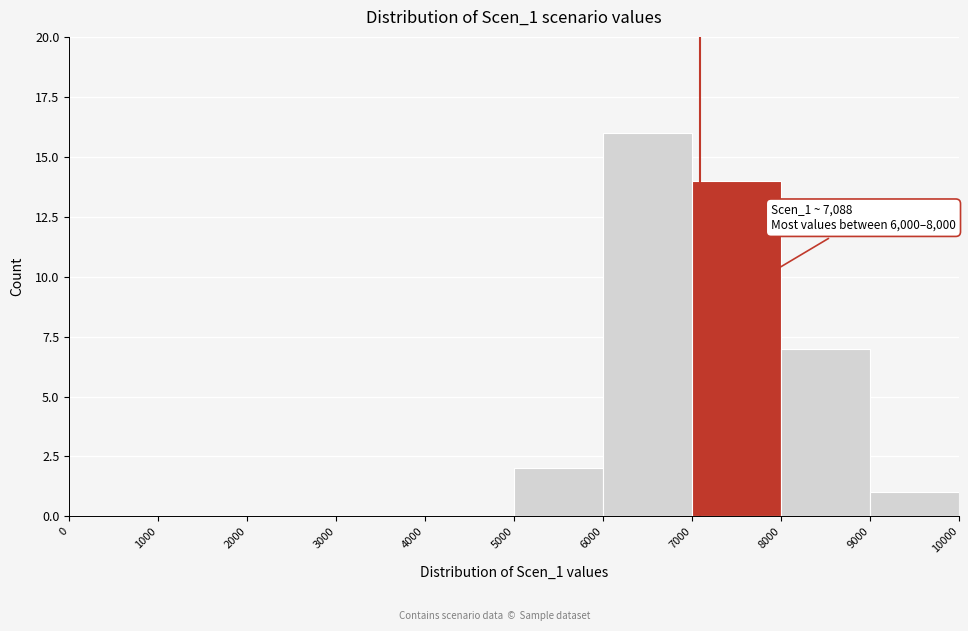

Over which range of the x-axis is the bar tallest?

6000 to 7000